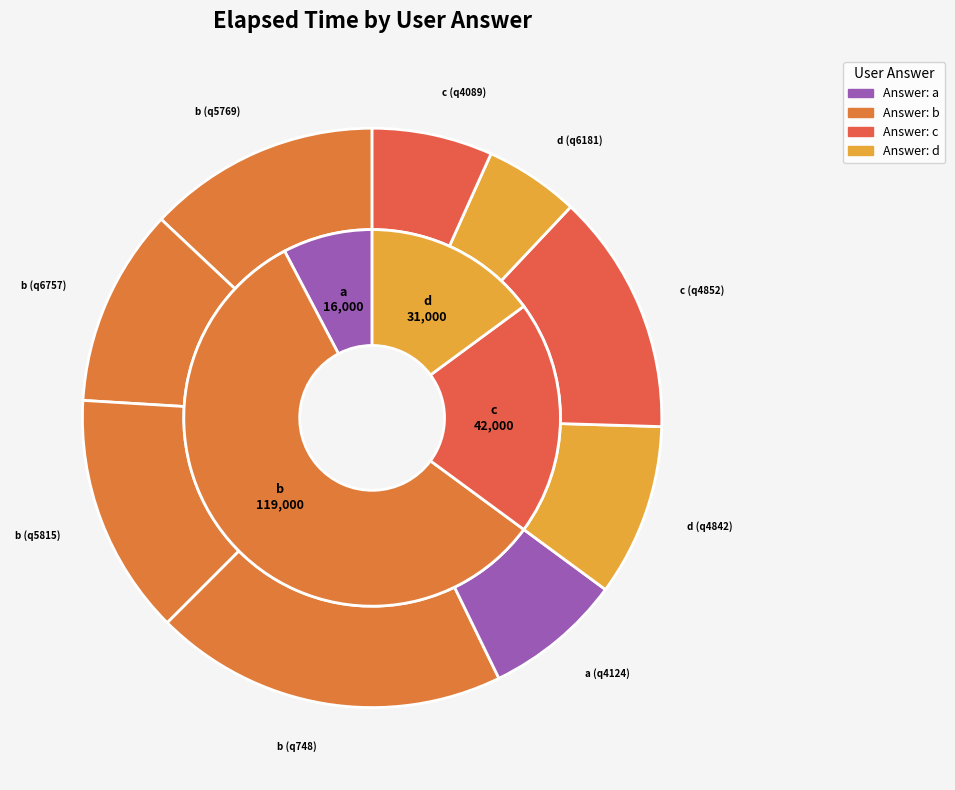

To the nearest percent, what percentage of the pie is d (q4842)?

10%